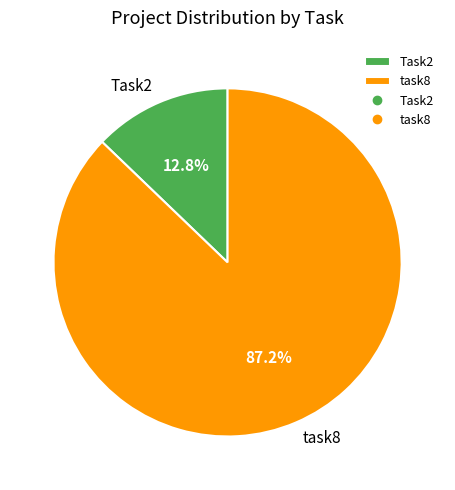

What is the ratio of the value at task8 to the value at Task2?

6.8